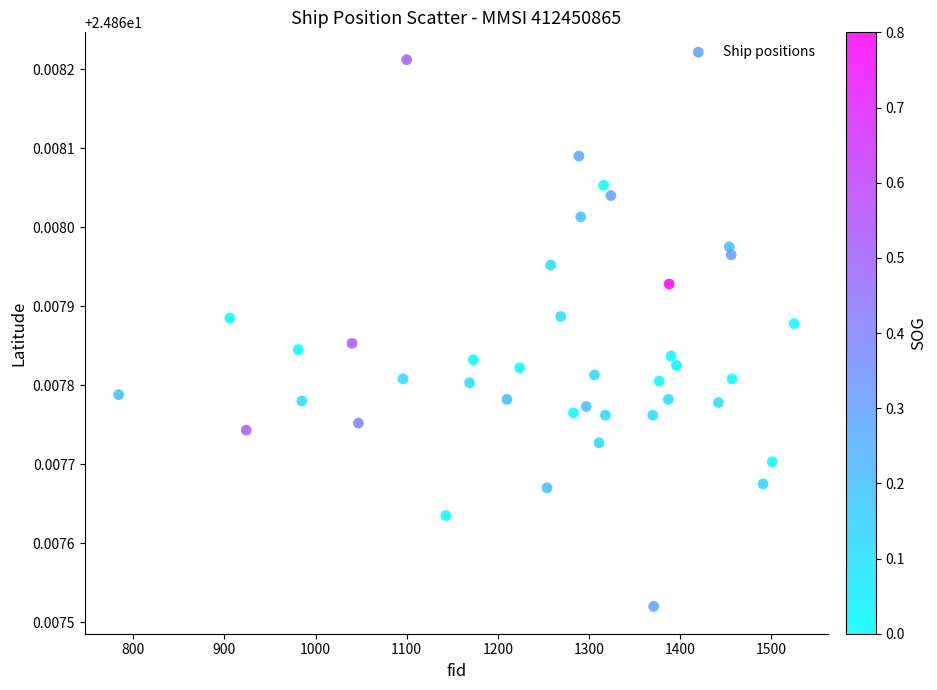

What is the range of X values (max minus min)?

741.0